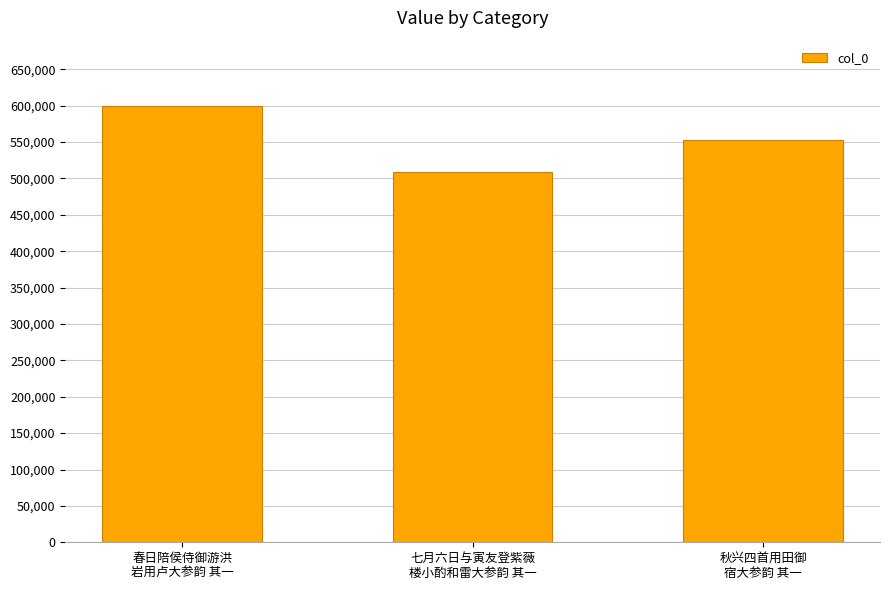

How many data points are less than 552226?

1